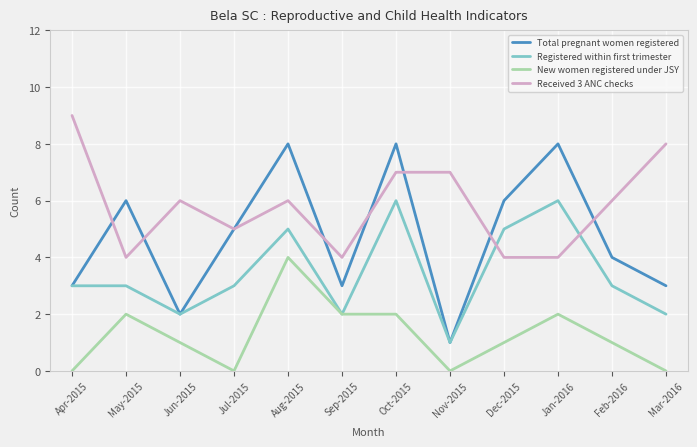

What position from the right is Jul-2015?

9